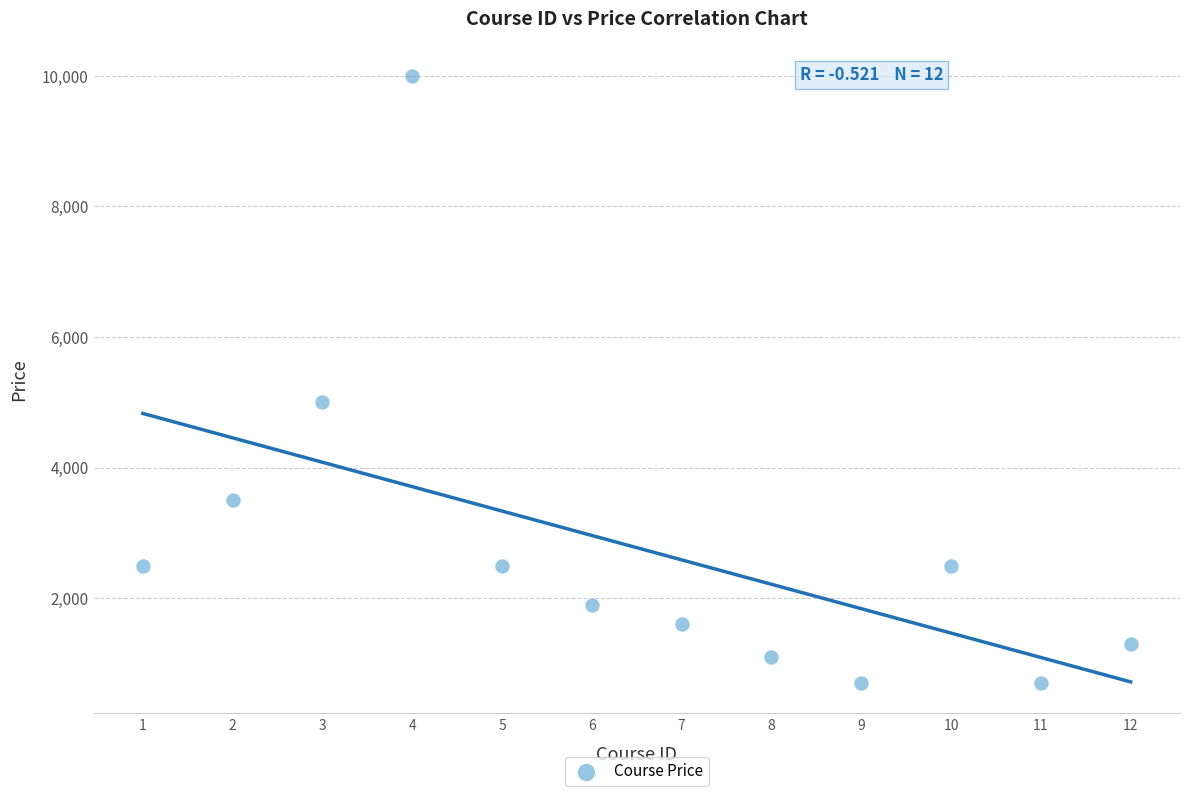

What Y value in the scatter plot is closest to 5349?

4999